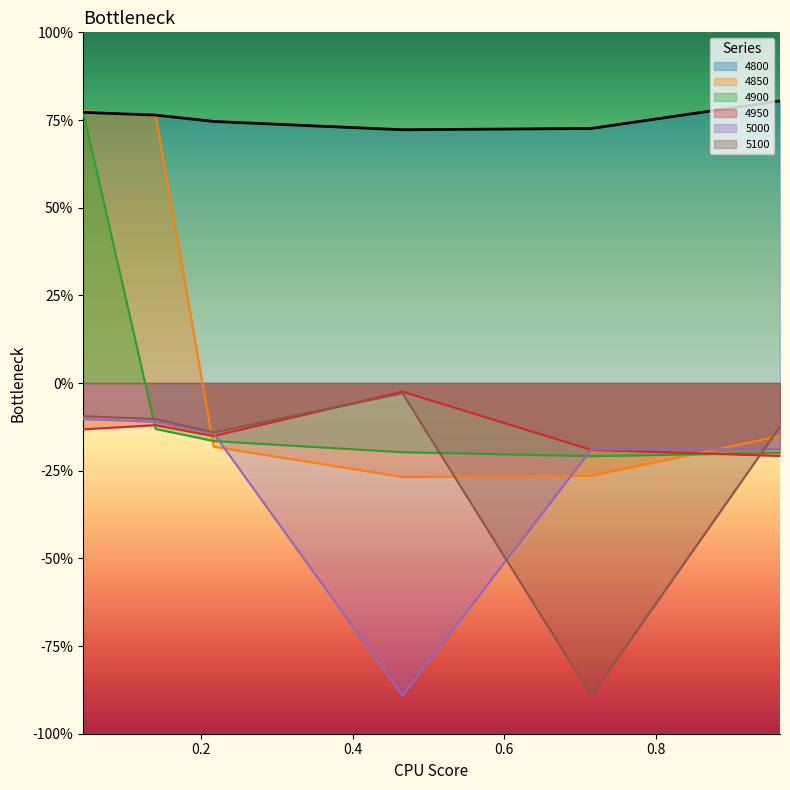

True or false: 4800 and 5000 intersect in this chart.

False